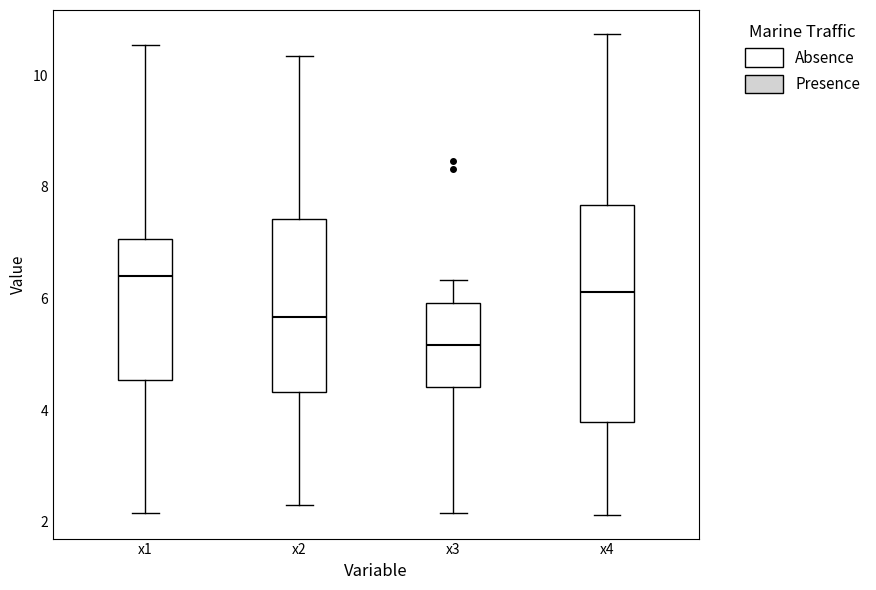

Where is the upper edge of the box for x2 on the y-axis? The values are not printed on the chart, so give them approximately, as read against the axis.

7.4